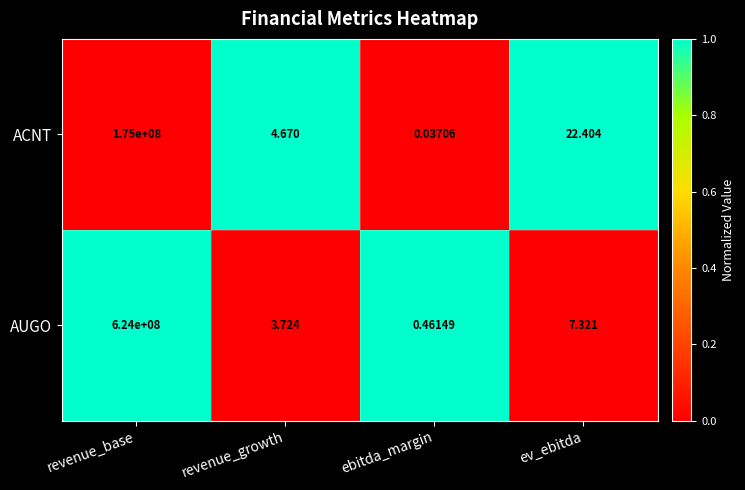

Which category has the lowest value across all series?

ebitda_margin